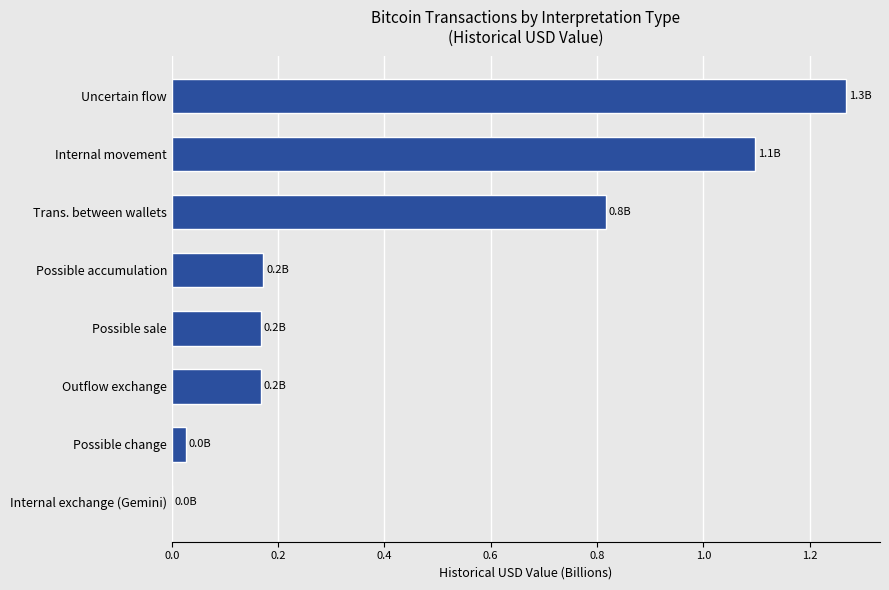

At which category does the chart reach its peak across all series?

Uncertain flow